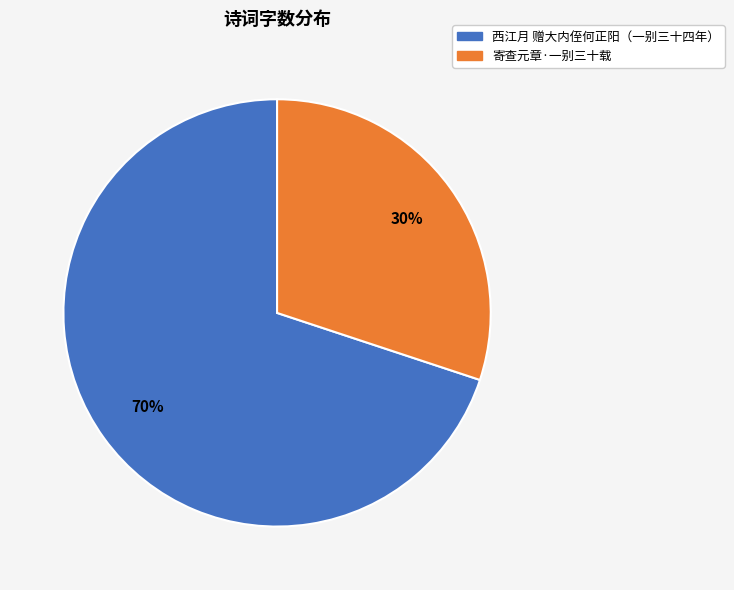

Does any single category account for the majority?

Yes